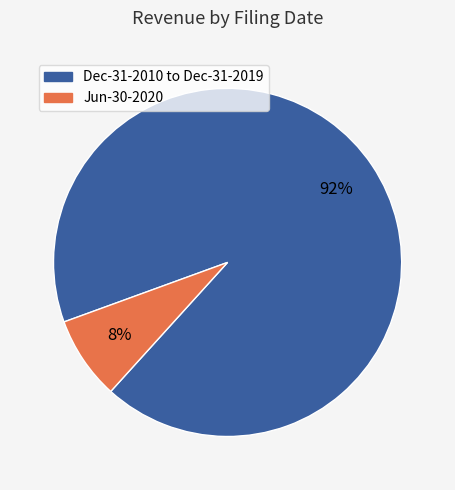

Is there any slice that represents more than half of the pie?

Yes